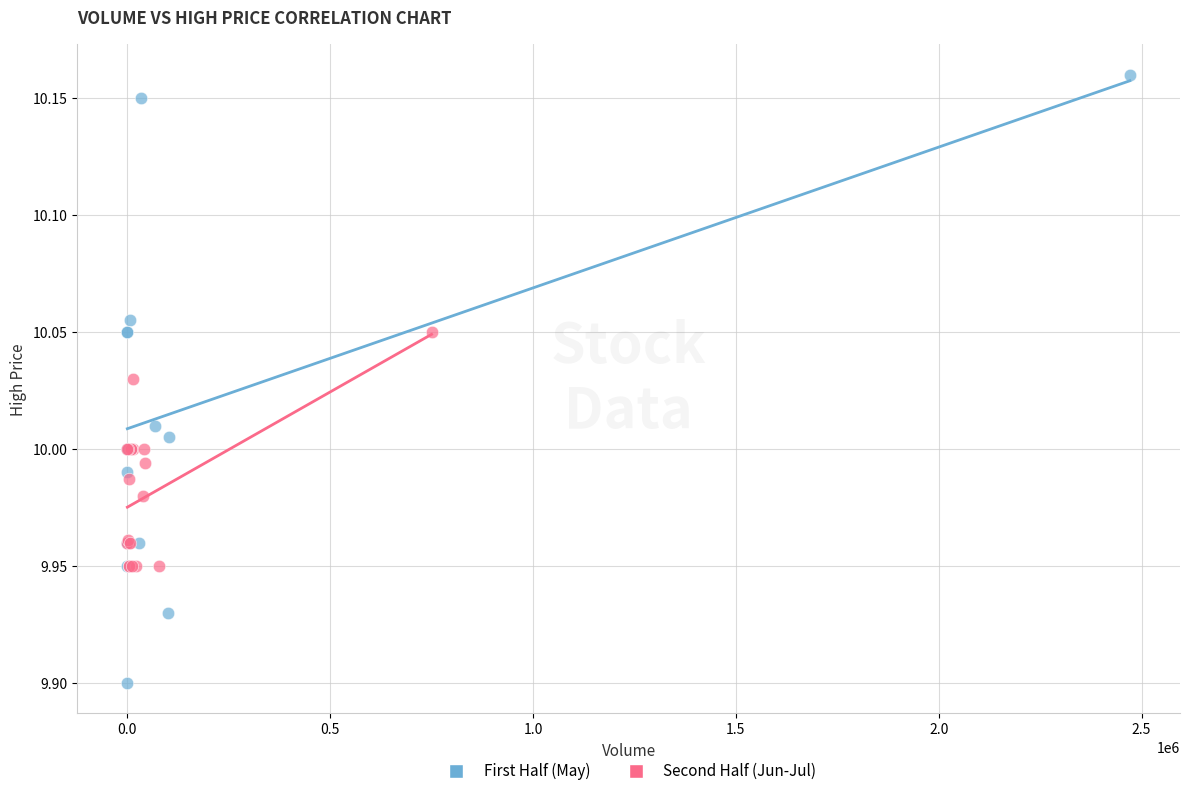

Which series contains the lowest Y value?

First Half (May)